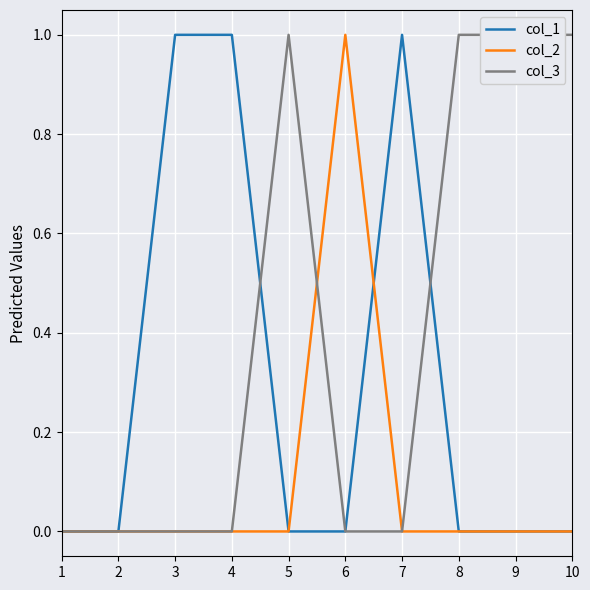

Rank the categories by col_1 value from lowest to highest.

1, 2, 5, 6, 8, 9, 10, 3, 4, 7